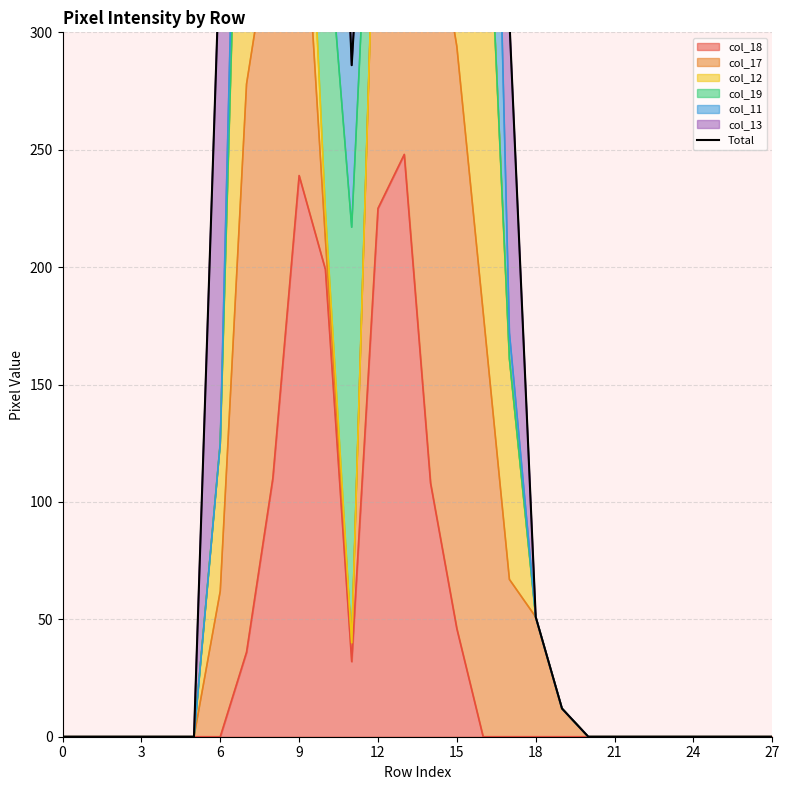

How many values exceed 12?

13